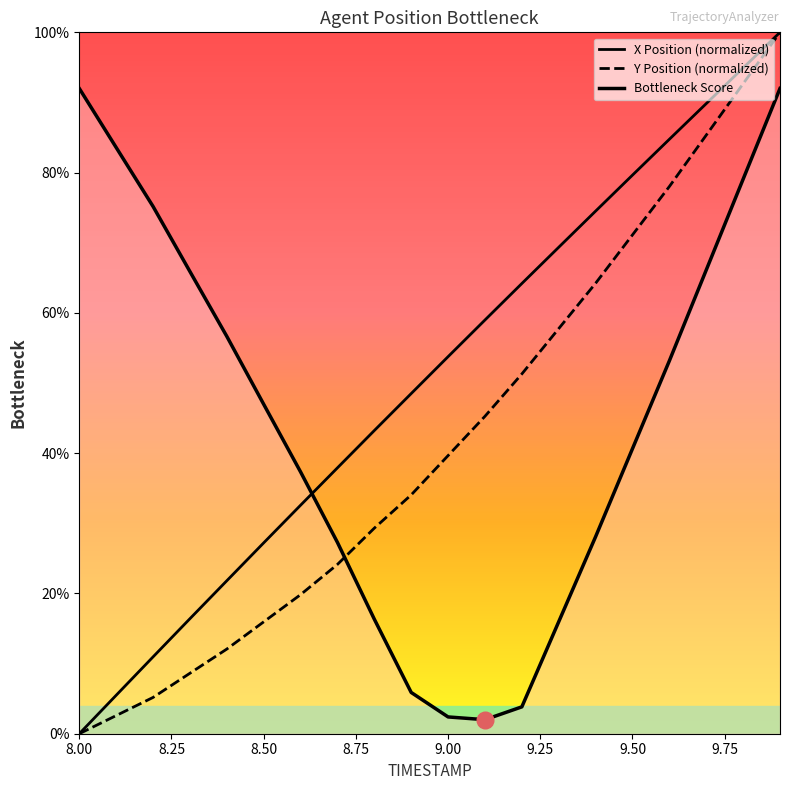

Which category has the lowest value across all series?

8.0